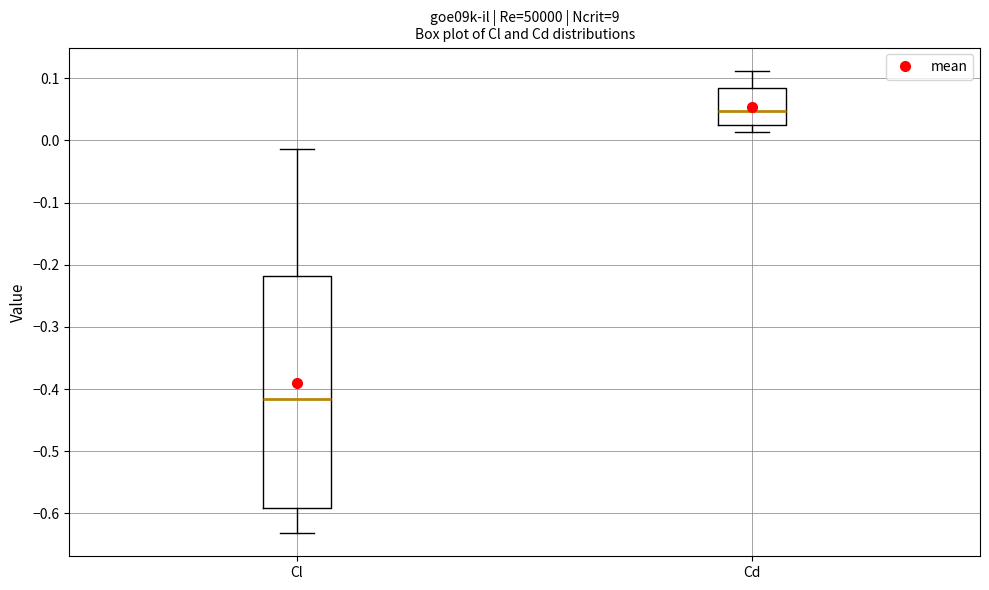

Where does the median line of the box for Cl sit on the y-axis? The values are not printed on the chart, so give them approximately, as read against the axis.

-0.42